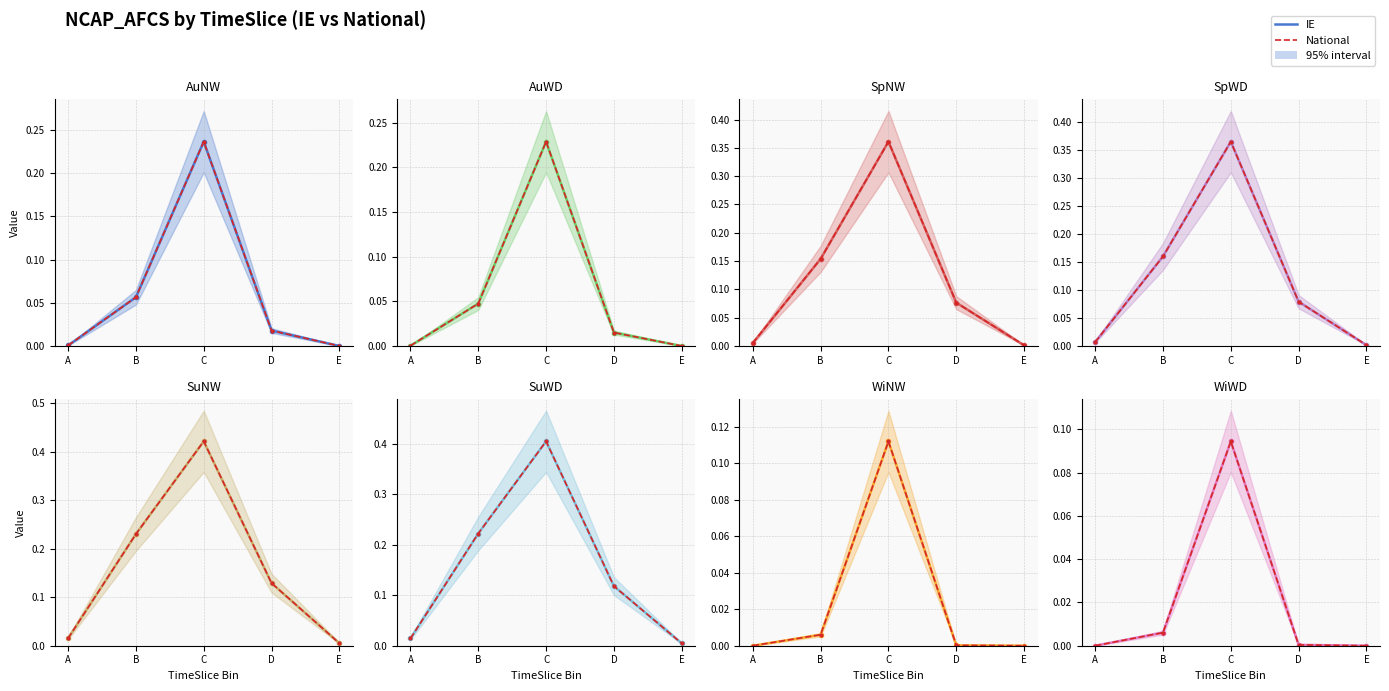

True or false: National has more than 2 interior local peaks.

False